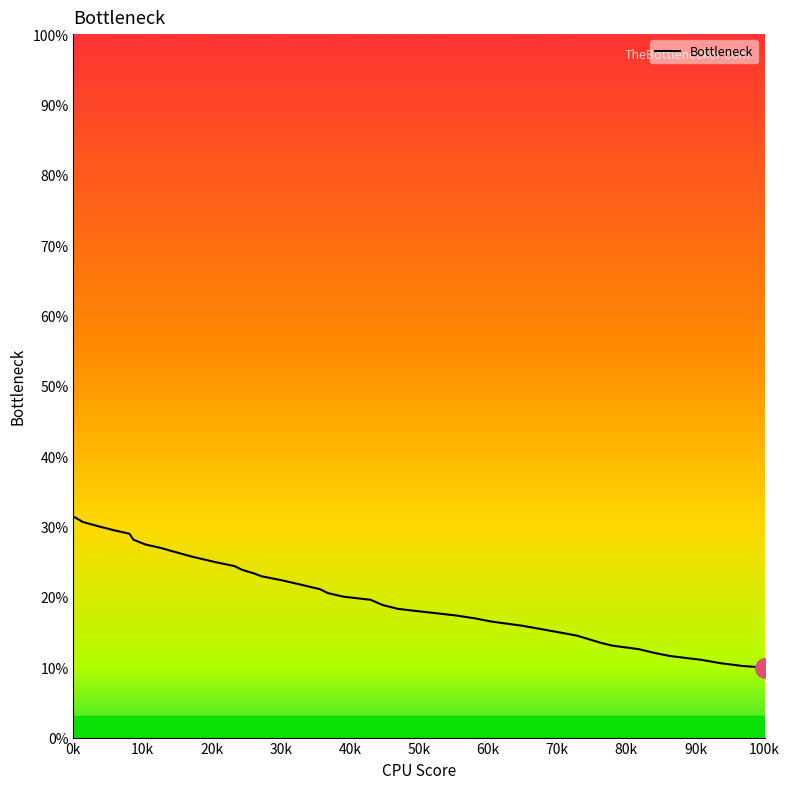

What is the minimum value shown in the chart?

10.0